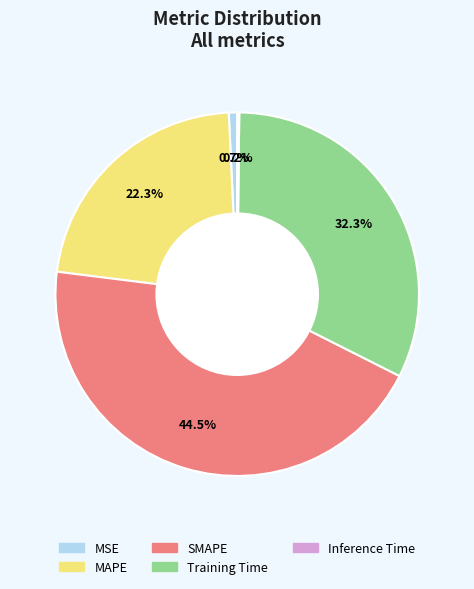

Combined, do SMAPE and Training Time account for over 50%?

Yes